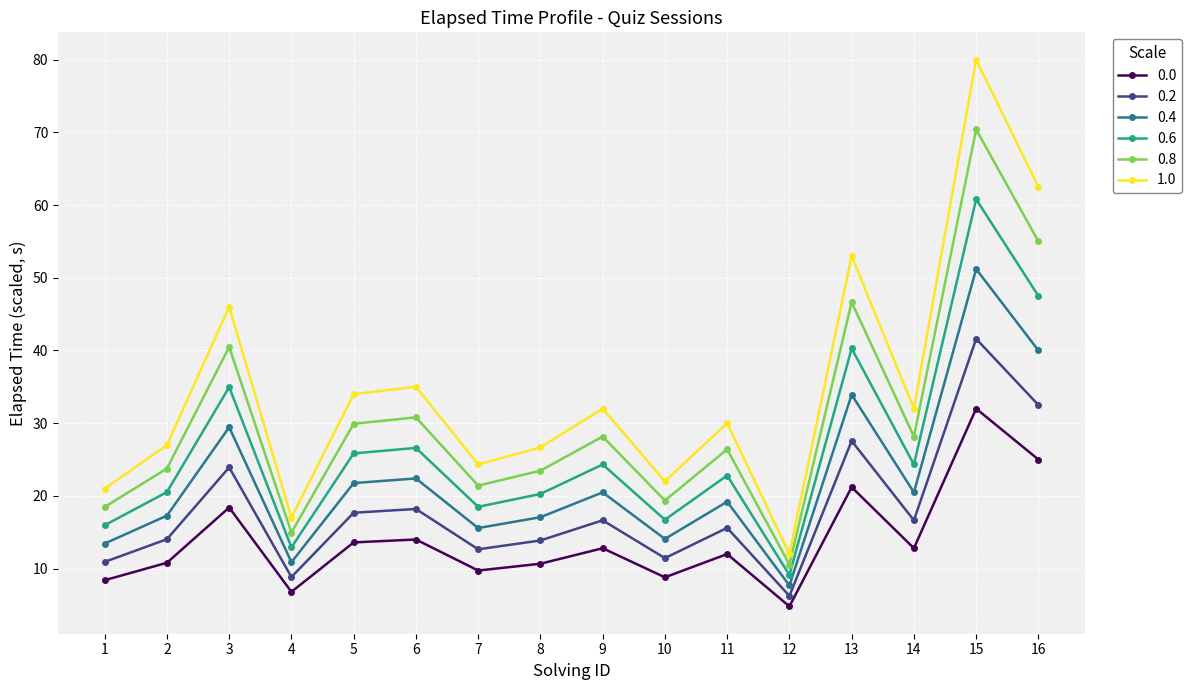

How many lines are shown in the chart?

6